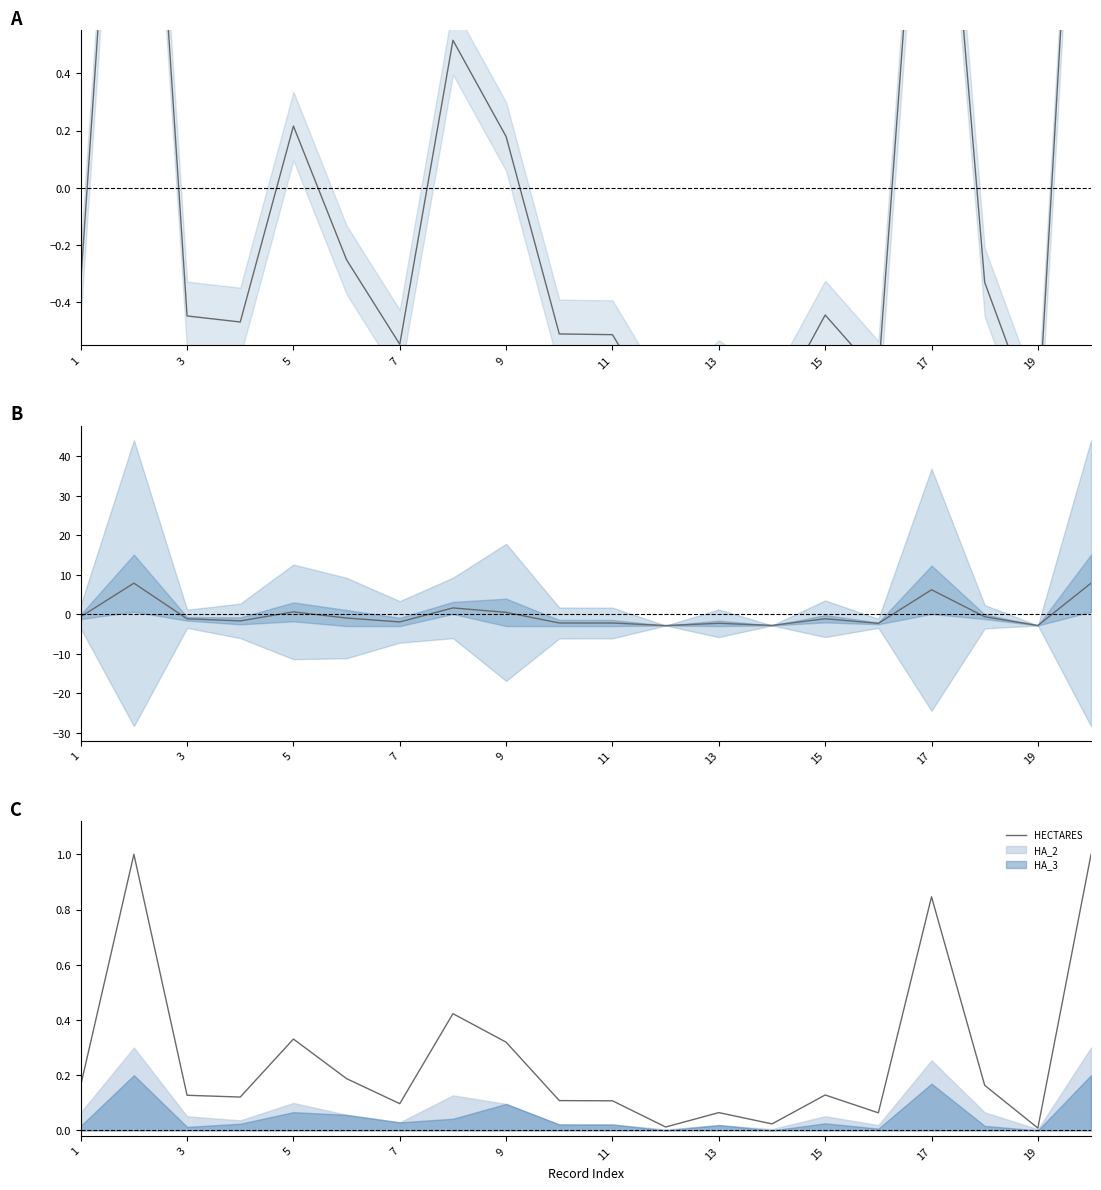

How many values in the HA_2 center series are below -1?

11